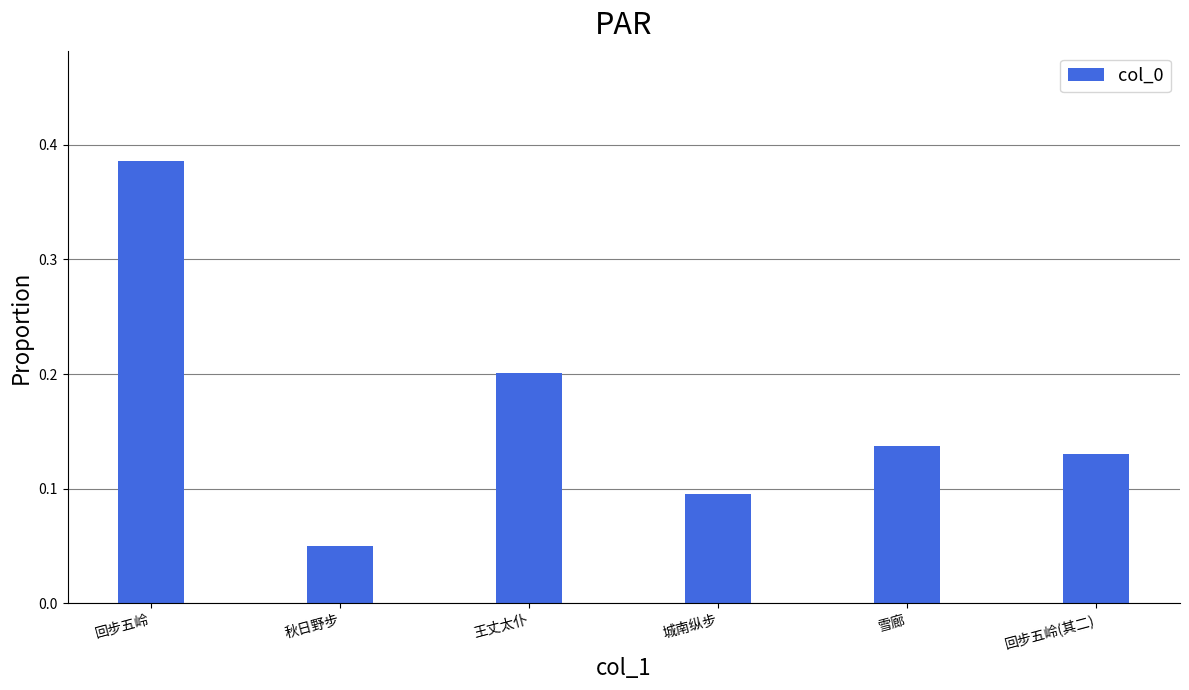

Is it true that the value at 雪廊 is 0.2?

False